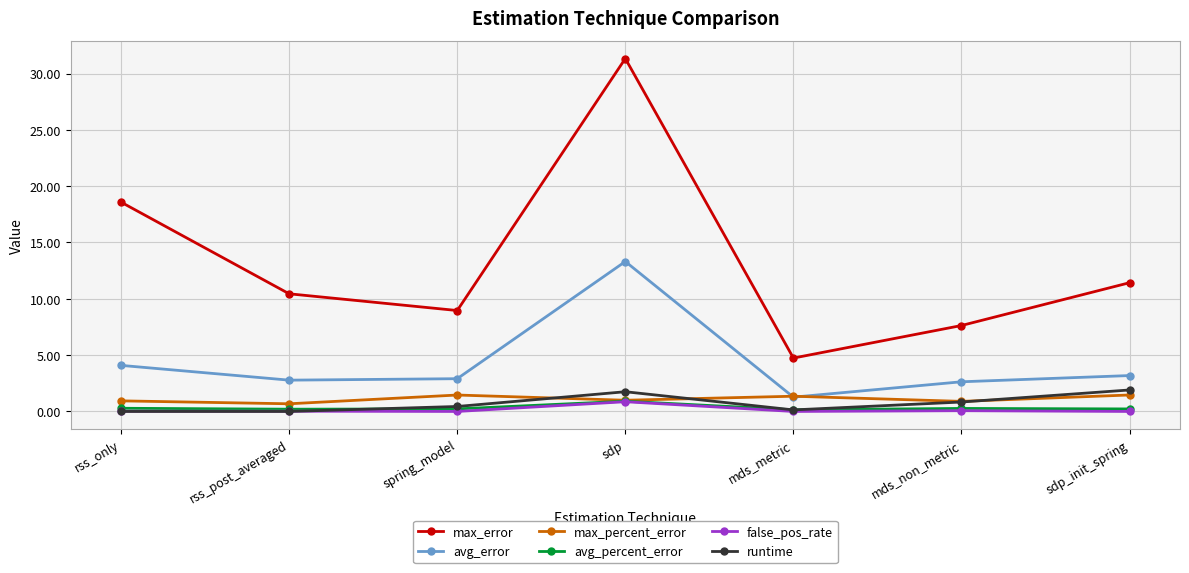

At which category does the chart reach its peak across all series?

sdp